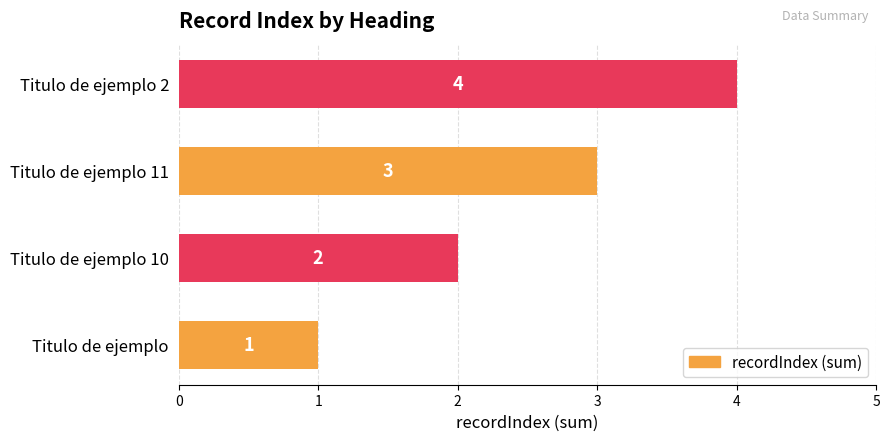

Count the values in the range 2 to 4.

3